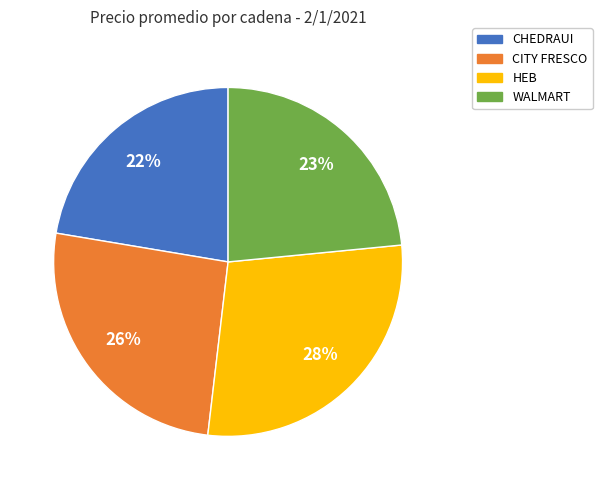

Approximately how many times larger is the value at CHEDRAUI compared to HEB?

0.8